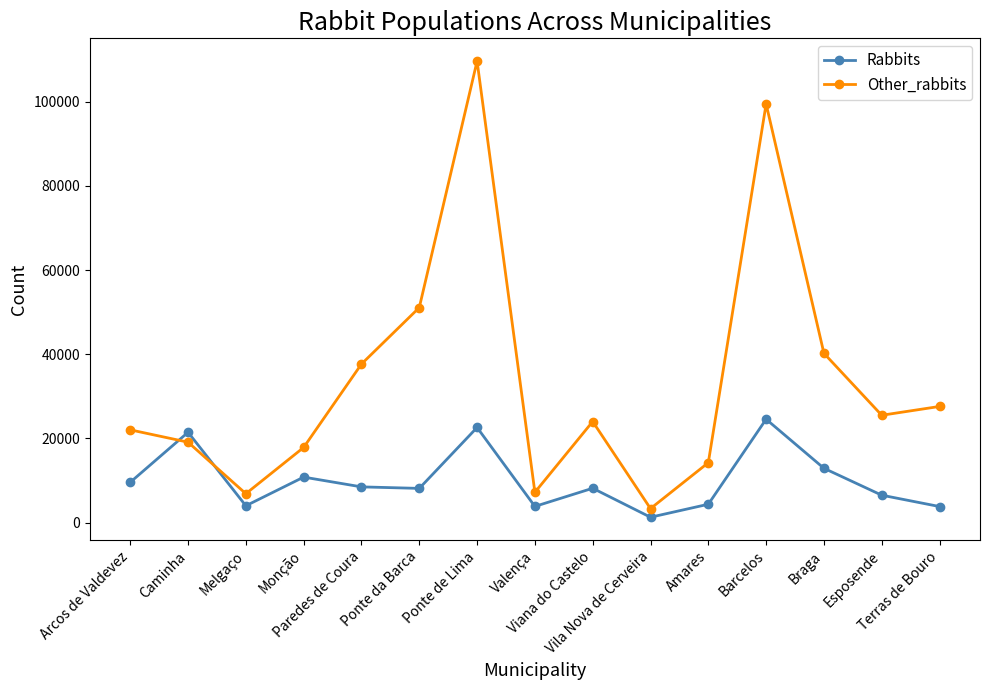

How many lines are shown in the chart?

2